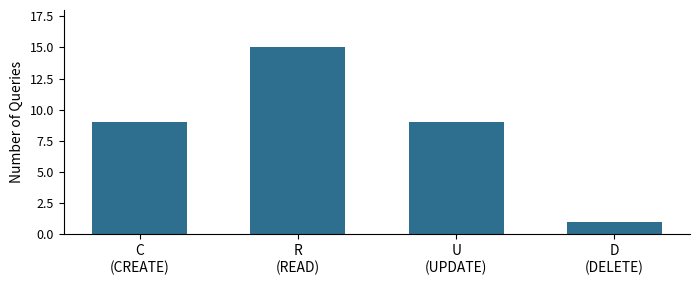

Reading left to right, extract all data points from this chart.

C
(CREATE)=9	R
(READ)=15	U
(UPDATE)=9	D
(DELETE)=1